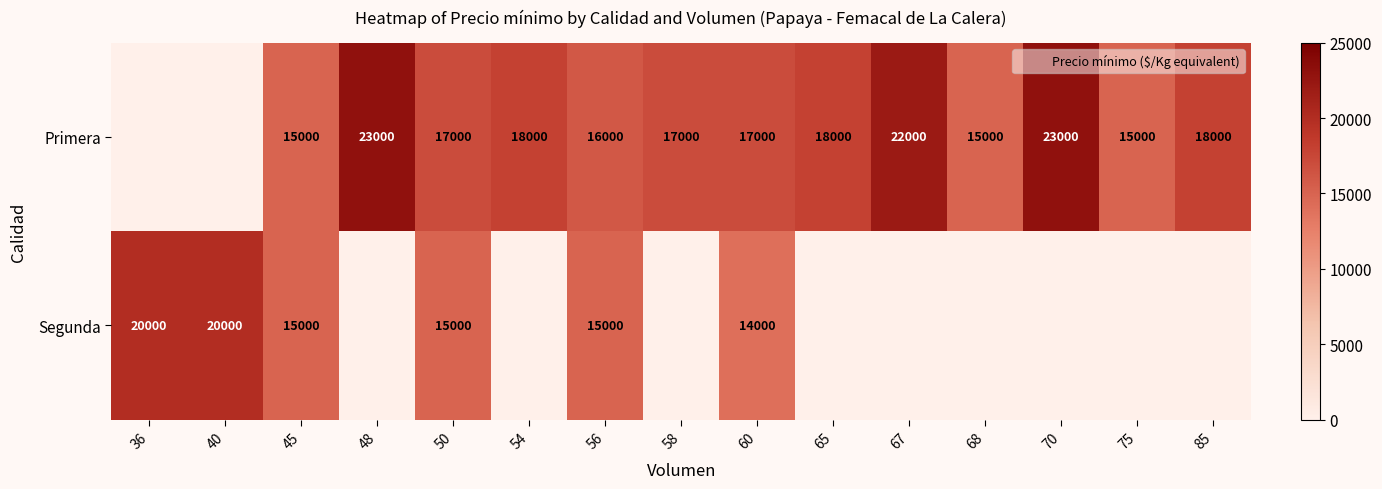

Which label corresponds to the largest value in the chart?

48